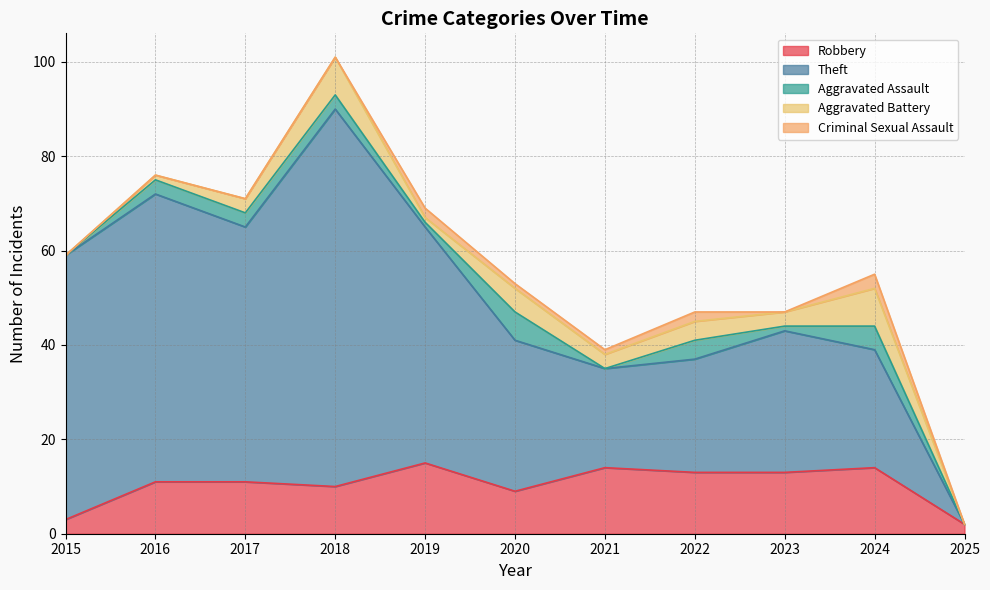

True or false: Criminal Sexual Assault and Theft intersect in this chart.

False